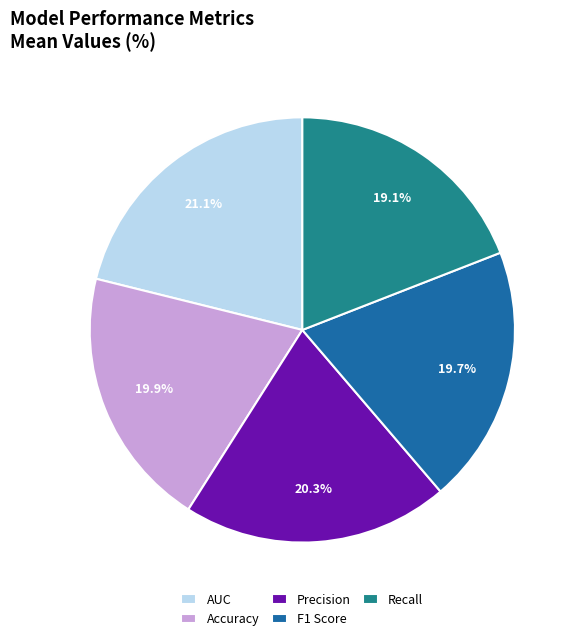

Between AUC and F1 Score, which is larger?

AUC